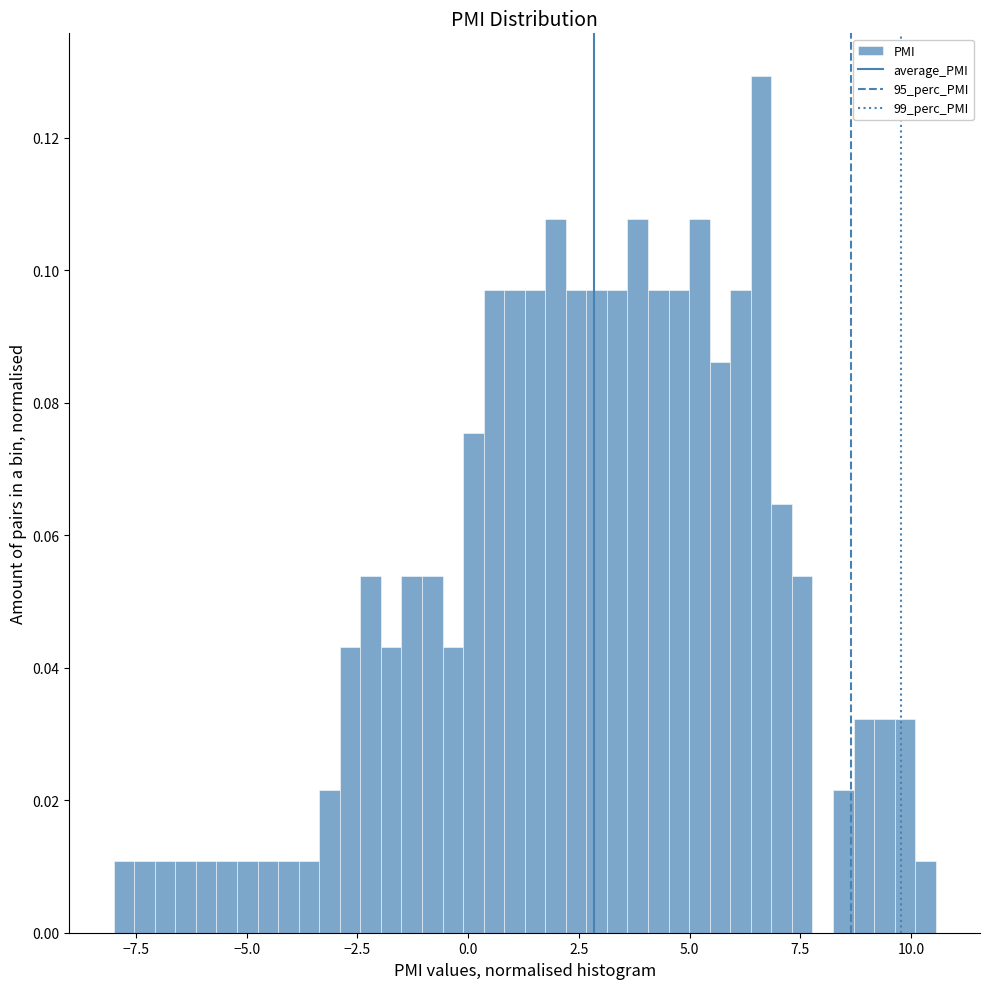

Around what value on the x-axis is the tallest bar? Give the approximate position of its centre, as read against the axis.

6.5